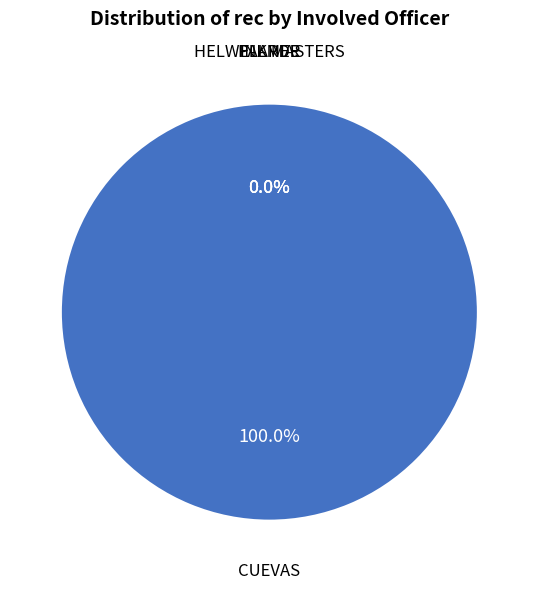

What is the smallest slice in the pie chart?

ELARDE